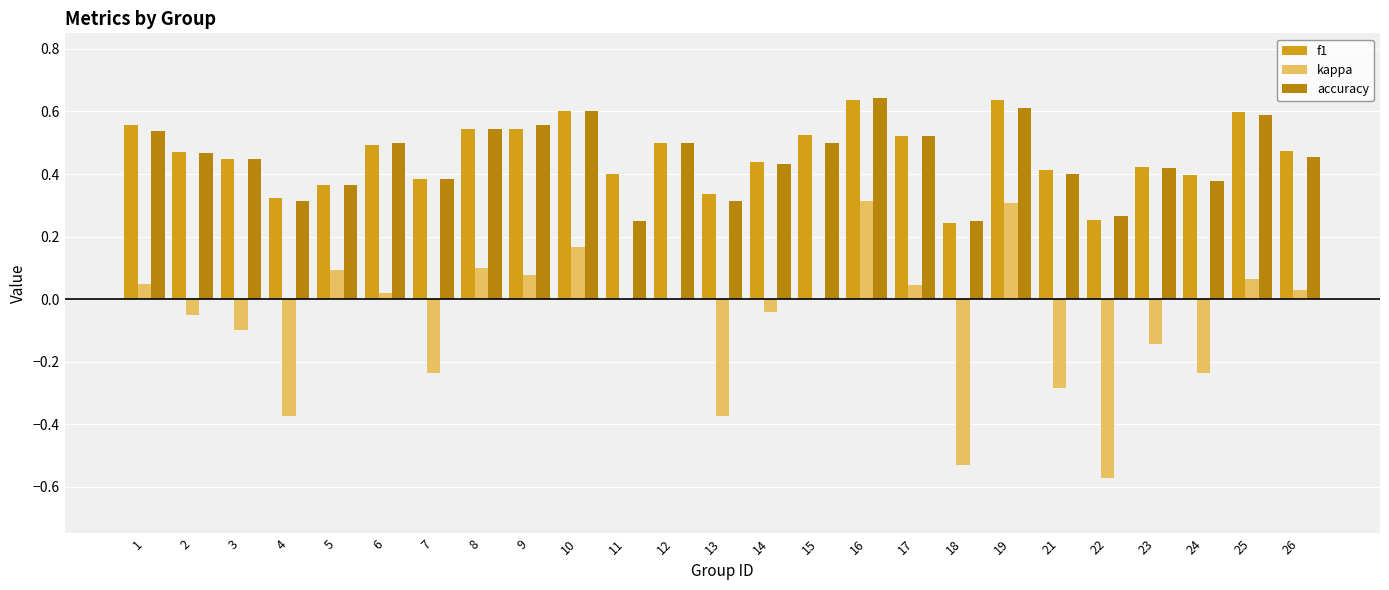

True or false: f1 has a value of 0.4 at 3.

True